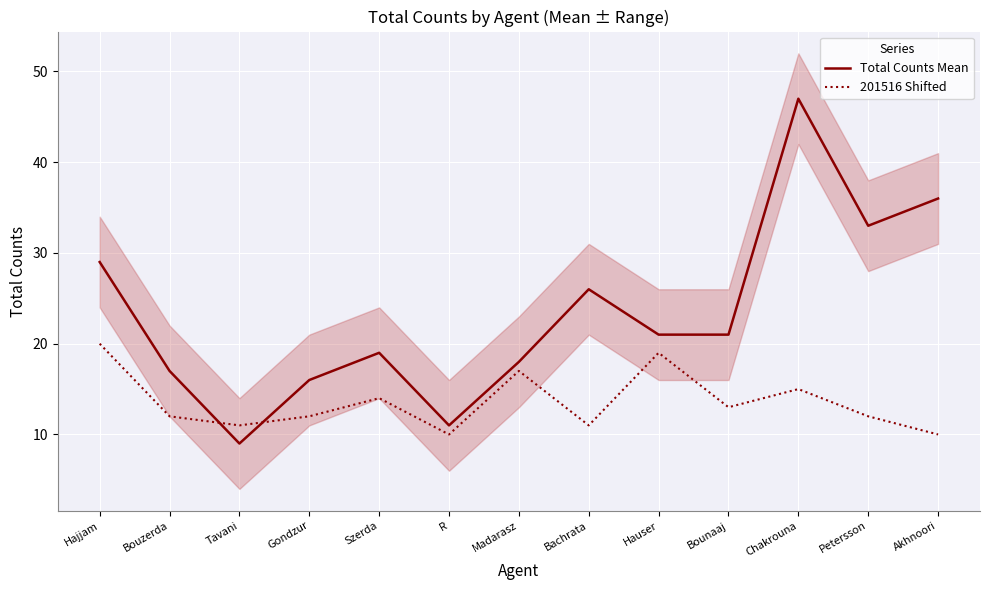

What is the sum of all 201516 Shifted values?

176